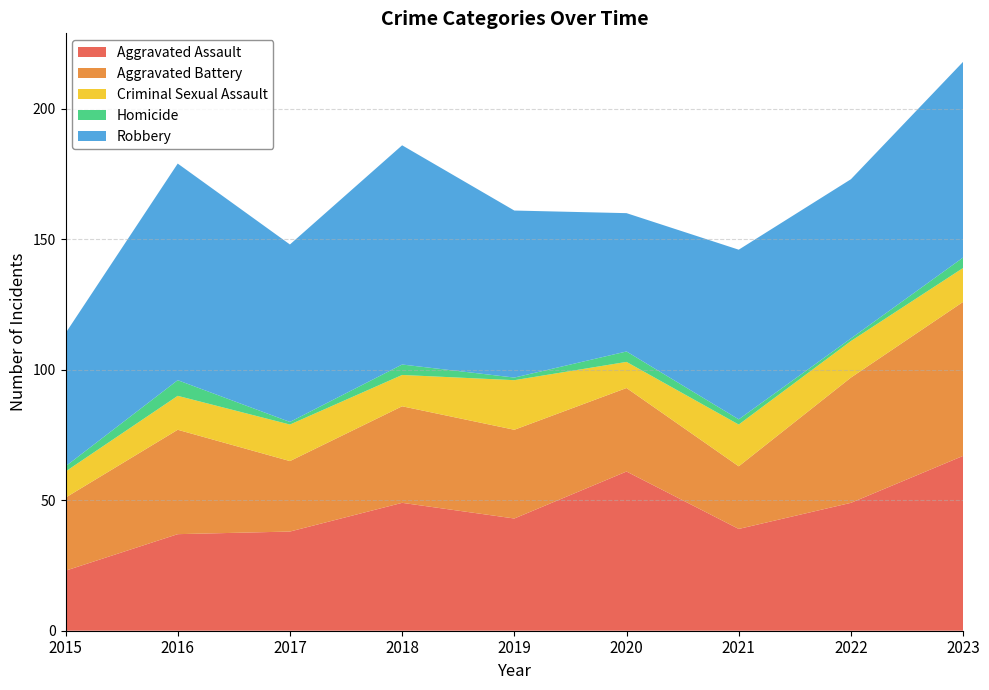

Reading left to right, transcribe all the data shown in this chart.

Aggravated Assault: 2015=23	2016=37	2017=38	2018=49	2019=43	2020=61	2021=39	2022=49	2023=67
Aggravated Battery: 2015=28	2016=40	2017=27	2018=37	2019=34	2020=32	2021=24	2022=48	2023=59
Criminal Sexual Assault: 2015=10	2016=13	2017=14	2018=12	2019=19	2020=10	2021=16	2022=14	2023=13
Homicide: 2015=2	2016=6	2017=1	2018=4	2019=1	2020=4	2021=2	2022=1	2023=4
Robbery: 2015=51	2016=83	2017=68	2018=84	2019=64	2020=53	2021=65	2022=61	2023=75